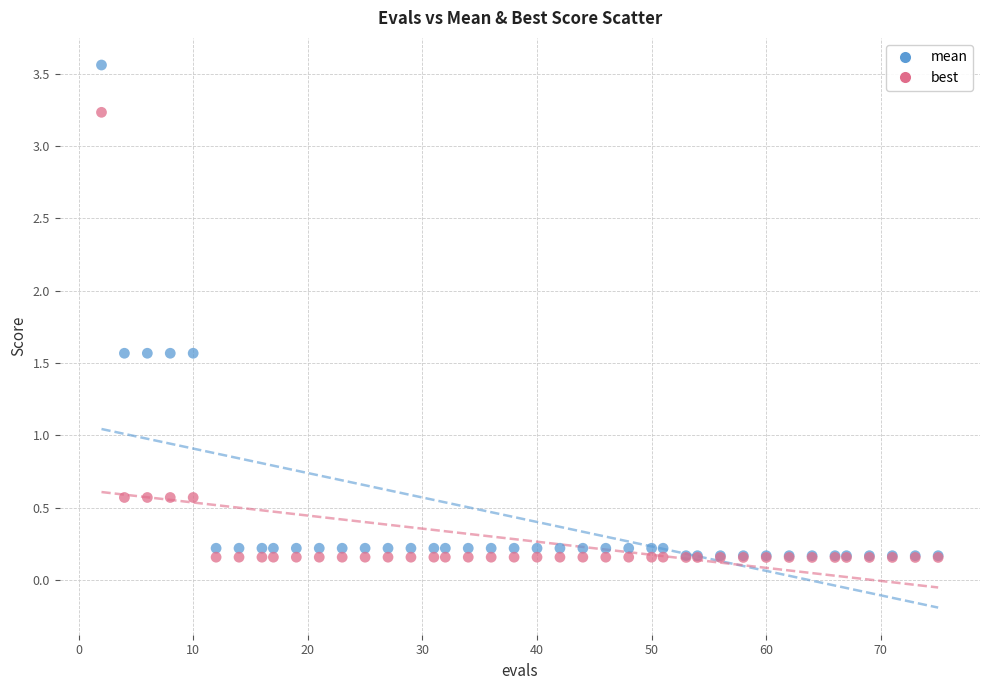

Which series has the largest Y range (max minus min)?

mean